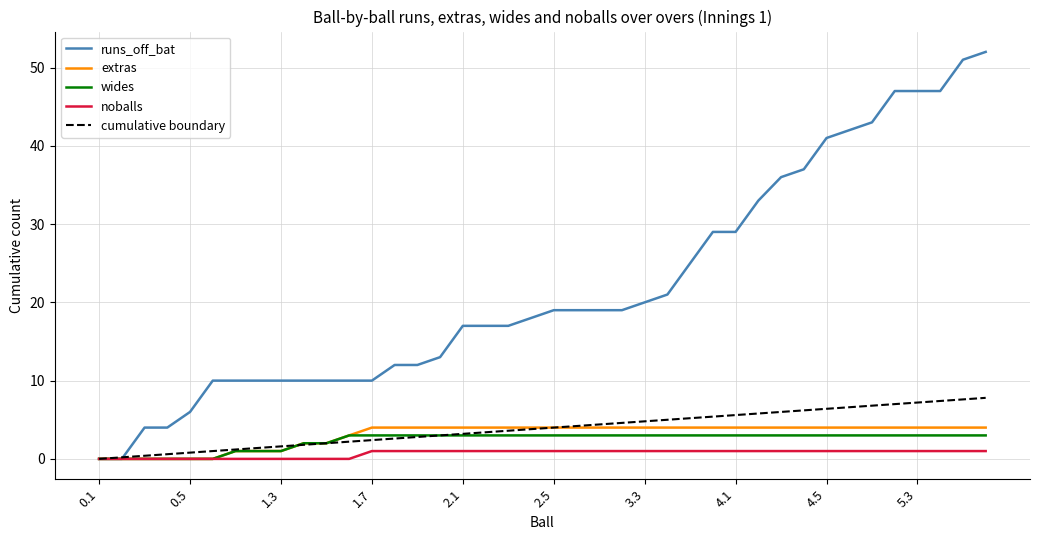

What is the maximum value for runs_off_bat?

52.0